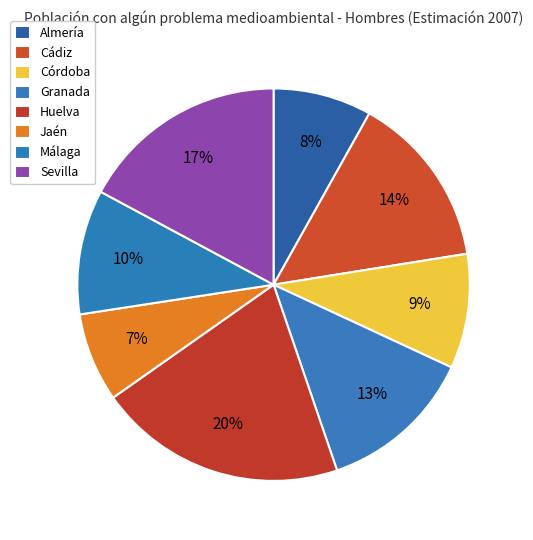

How many segments does this pie chart have?

8